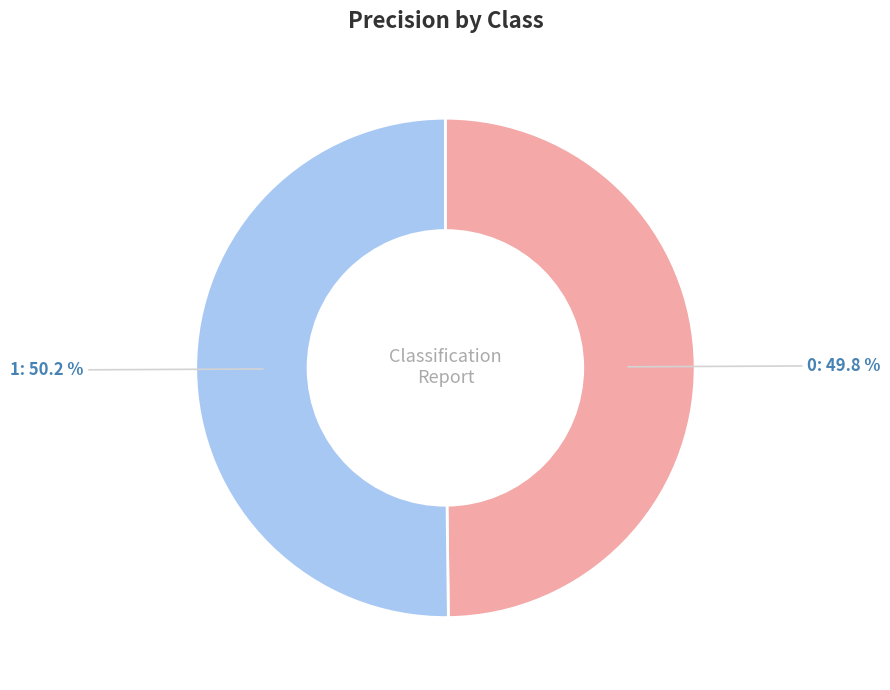

The 1 slice represents 50% of the pie. True or false?

True